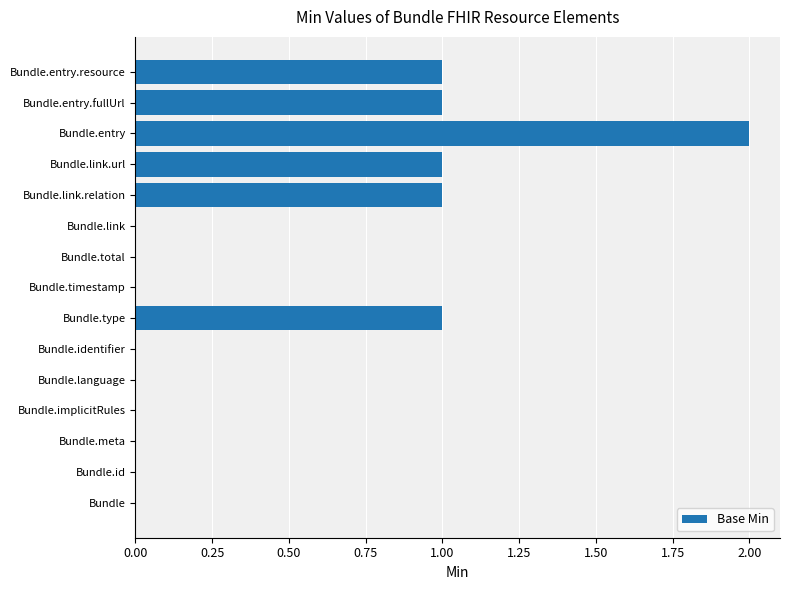

True or false: the data shows -1 at Bundle.

False